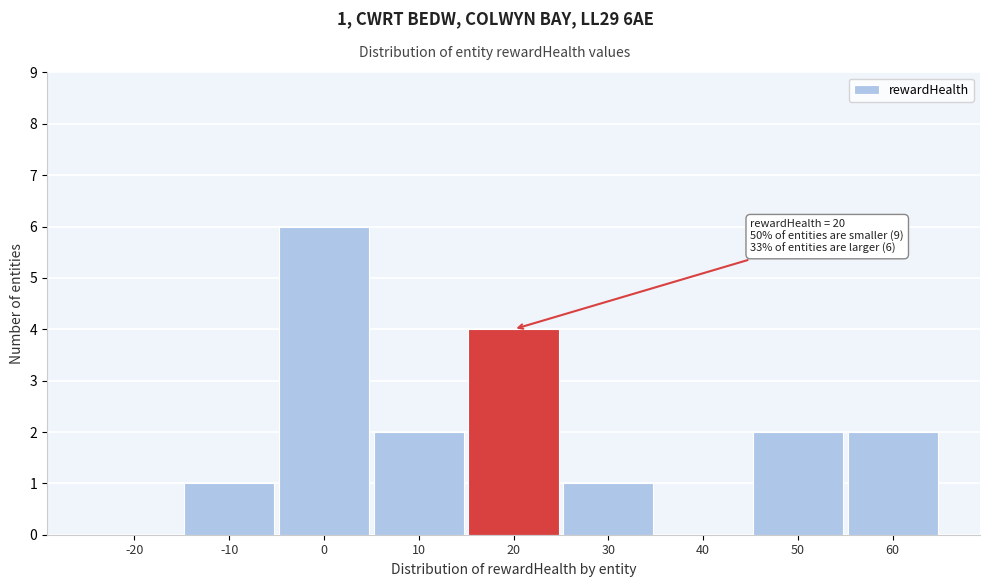

Reading left to right, what are all the values shown in this chart?

-20=0	-10=1	0=6	10=2	20=4	30=1	40=0	50=2	60=2